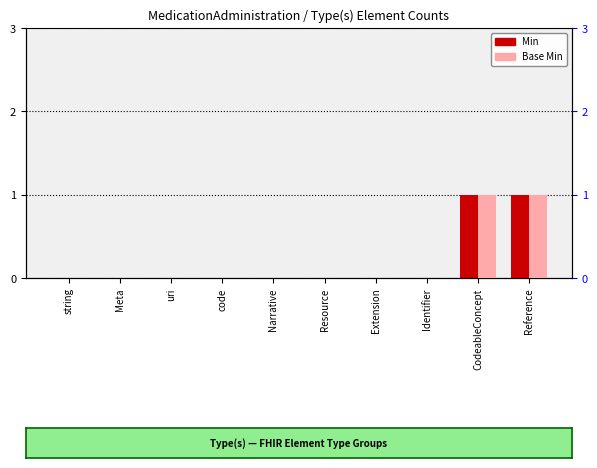

Which category has the lowest value across all series?

string